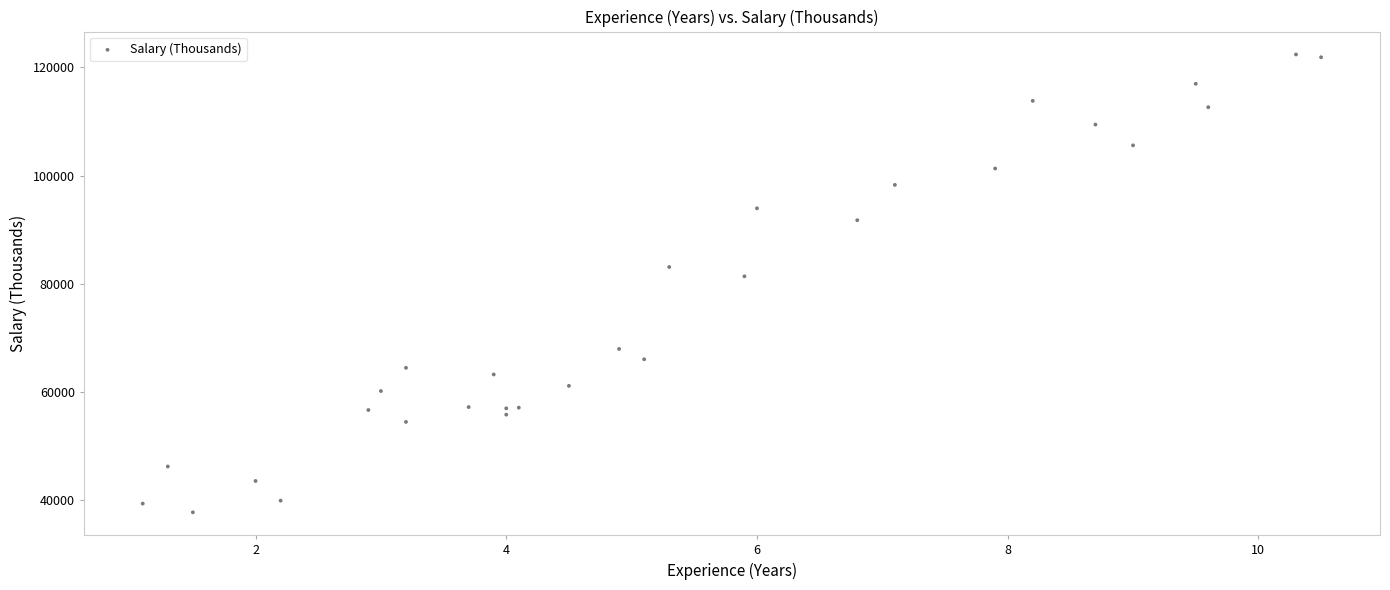

What Y value in the scatter plot is closest to 80061?

81363